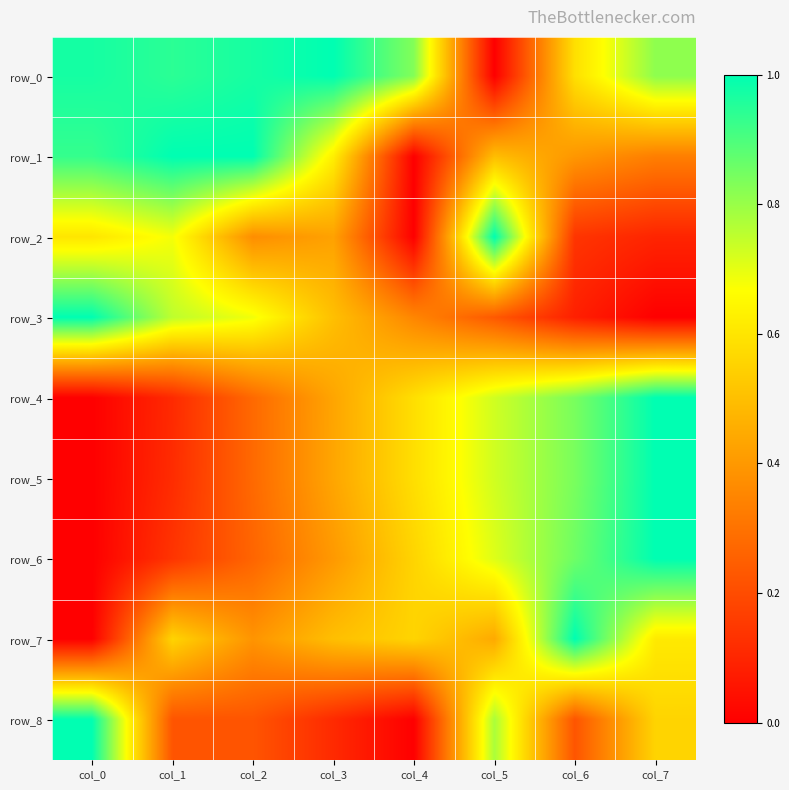

Which category has the lowest value across all series?

col_5